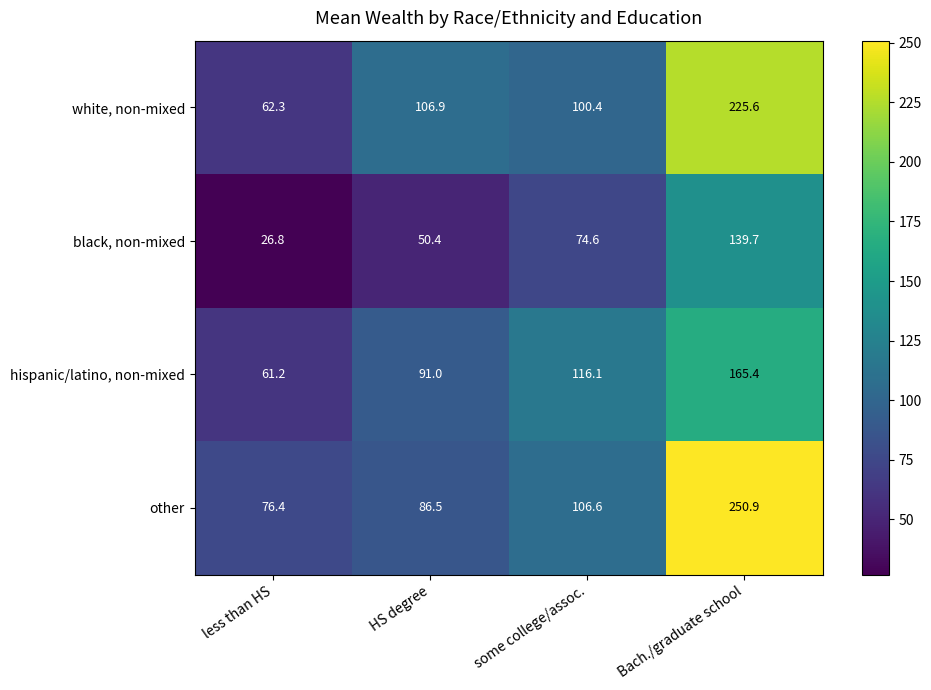

Reading left to right, transcribe all the data shown in this chart.

white, non-mixed: 62.3	106.9	100.4	225.6
black, non-mixed: 26.8	50.4	74.6	139.7
hispanic/latino, non-mixed: 61.2	91.0	116.1	165.4
other: 76.4	86.5	106.6	250.9